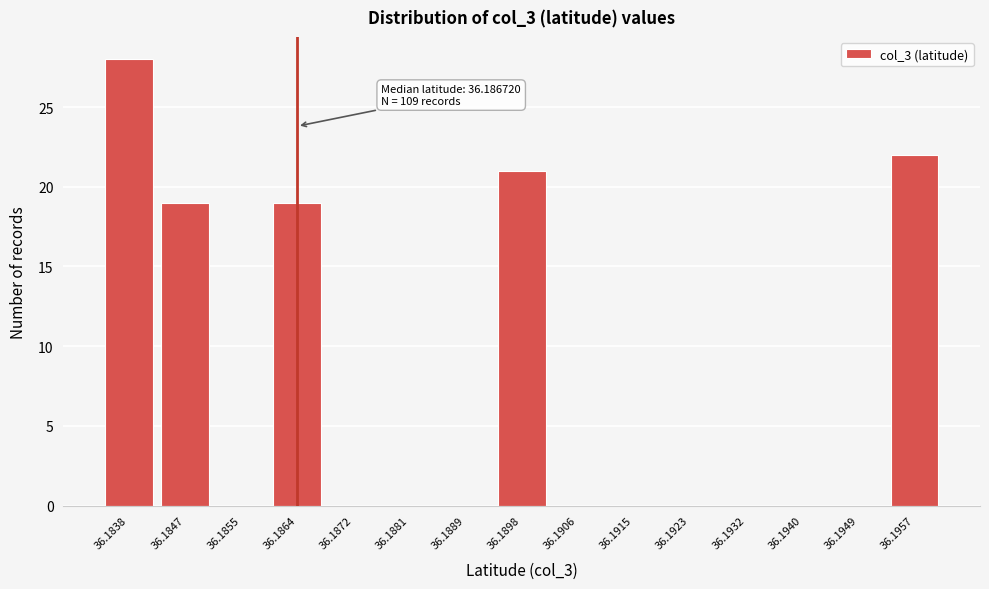

Reading right to left, list all the values displayed in this chart.

36.1957=22	36.1949=0	36.1940=0	36.1932=0	36.1923=0	36.1915=0	36.1906=0	36.1898=21	36.1889=0	36.1881=0	36.1872=0	36.1864=19	36.1855=0	36.1847=19	36.1838=28